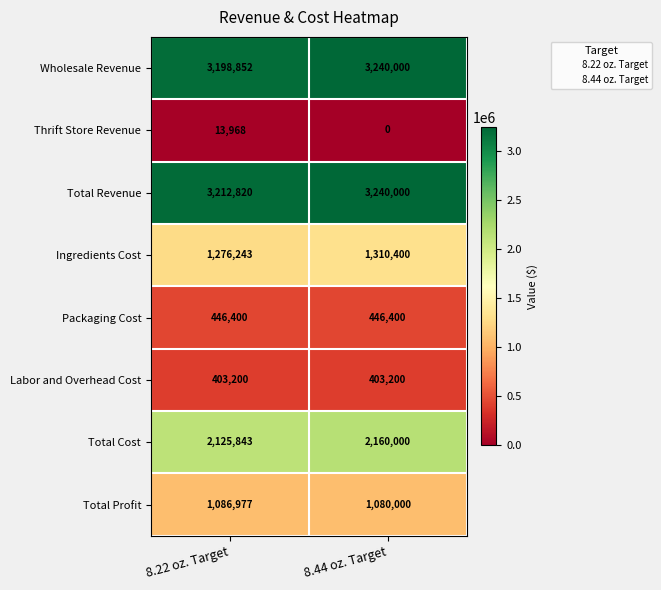

Reading left to right, transcribe all the data shown in this chart.

Wholesale Revenue: 8.22 oz. Target=3198852	8.44 oz. Target=3240000
Thrift Store Revenue: 8.22 oz. Target=13968	8.44 oz. Target=0
Total Revenue: 8.22 oz. Target=3212820	8.44 oz. Target=3240000
Ingredients Cost: 8.22 oz. Target=1276243	8.44 oz. Target=1310400
Packaging Cost: 8.22 oz. Target=446400	8.44 oz. Target=446400
Labor and Overhead Cost: 8.22 oz. Target=403200	8.44 oz. Target=403200
Total Cost: 8.22 oz. Target=2125843	8.44 oz. Target=2160000
Total Profit: 8.22 oz. Target=1086977	8.44 oz. Target=1080000